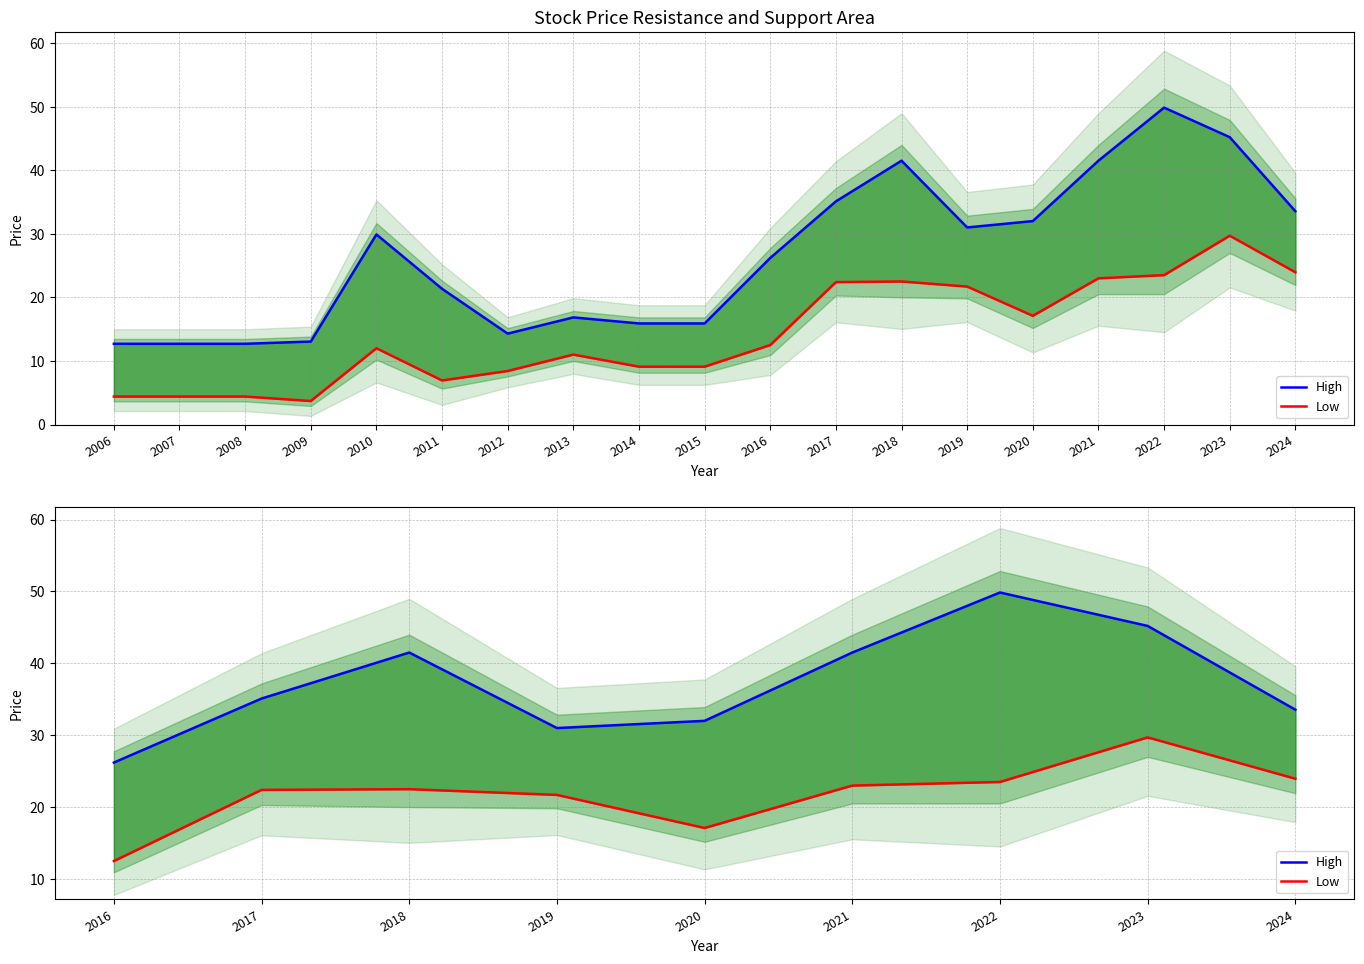

True or false: High and Low cross at least once.

False